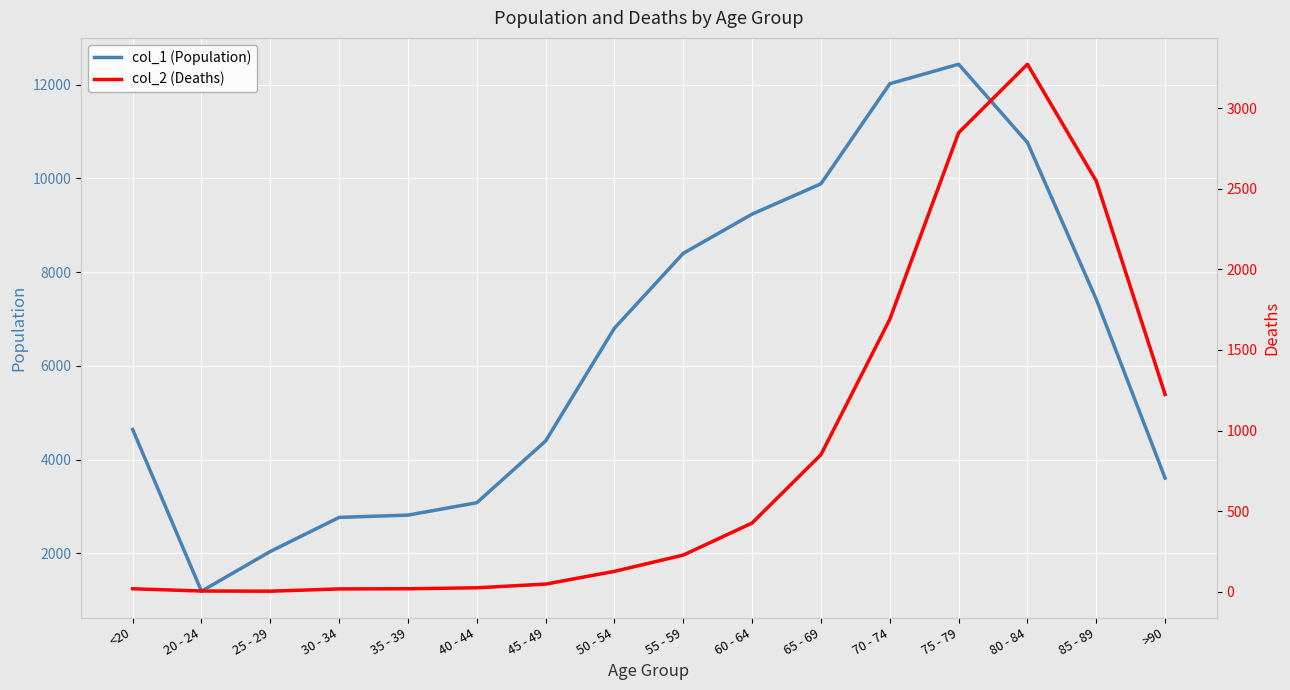

What is the total value across all series at 85 - 89?

9965